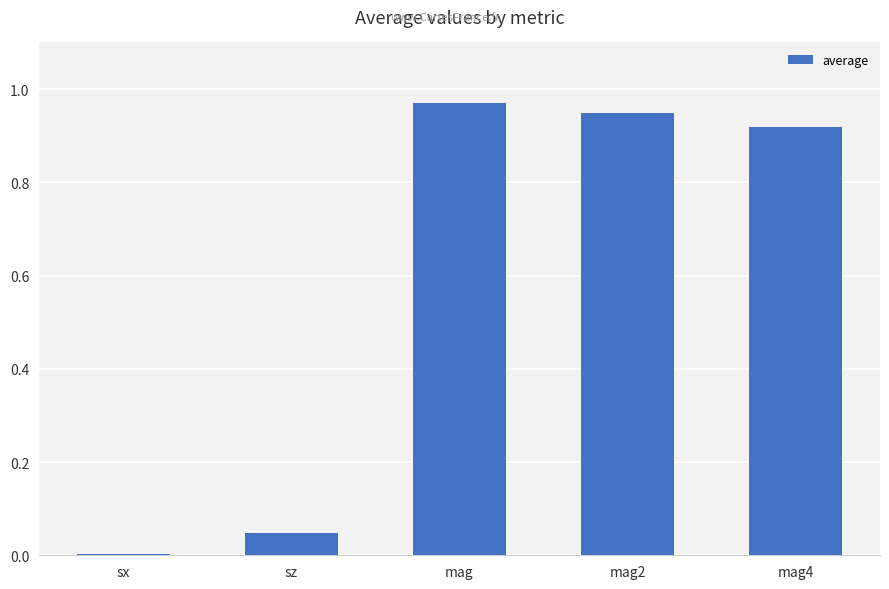

At which label is the value closest to 0?

sx